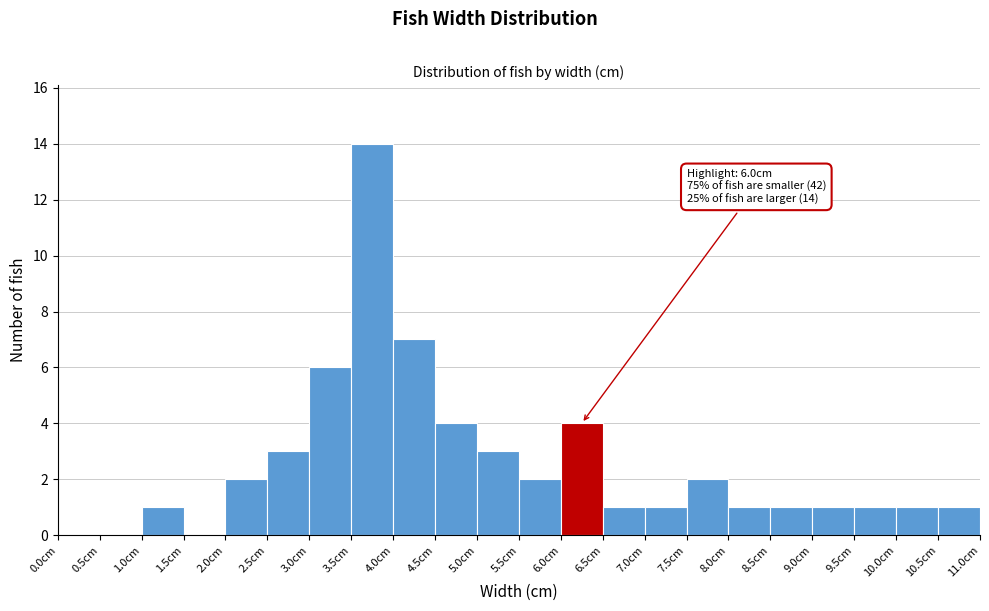

Which range on the x-axis has the tallest bar?

3.5 to 4.0